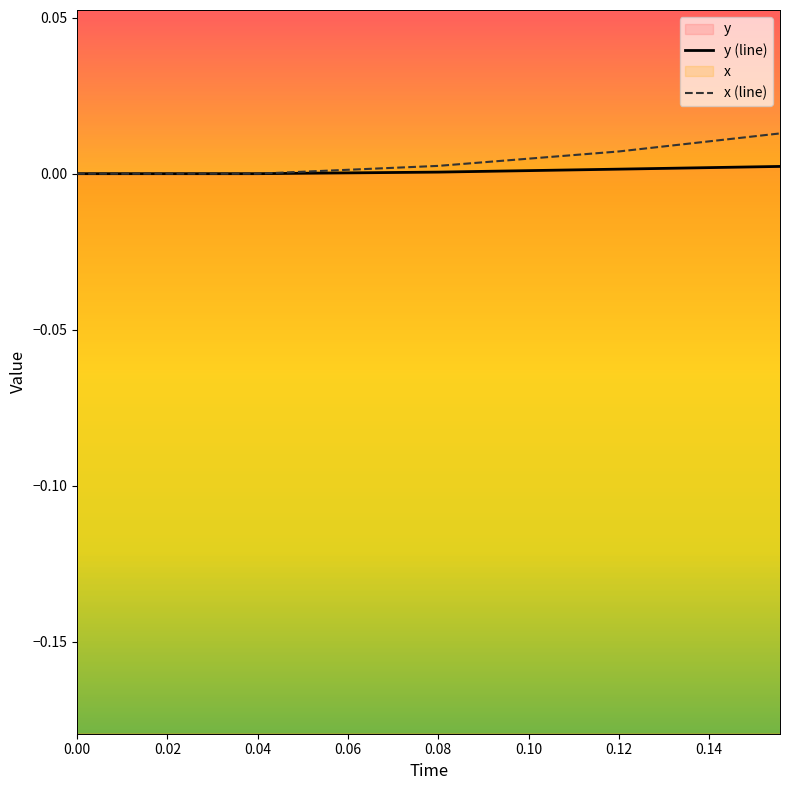

List the series in order of their peak value, highest first.

x (line), y (line)